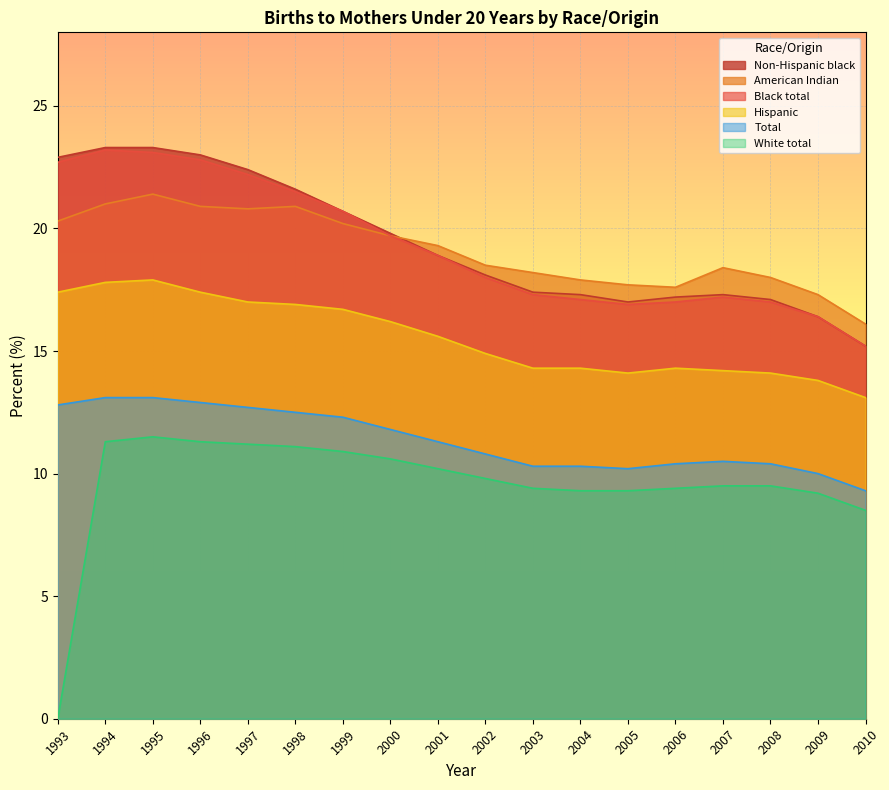

Which has a higher value, 1993 or 1996?

1996